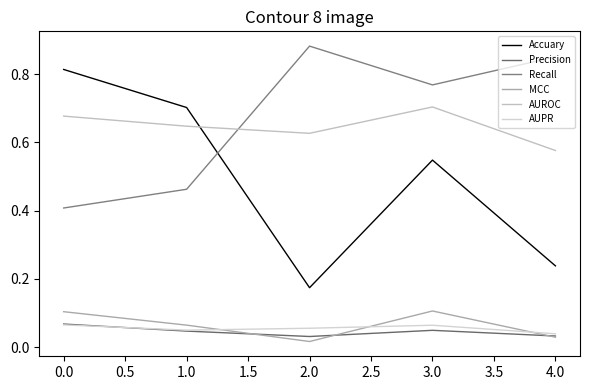

Does the chart display data point markers on the line(s)?

No